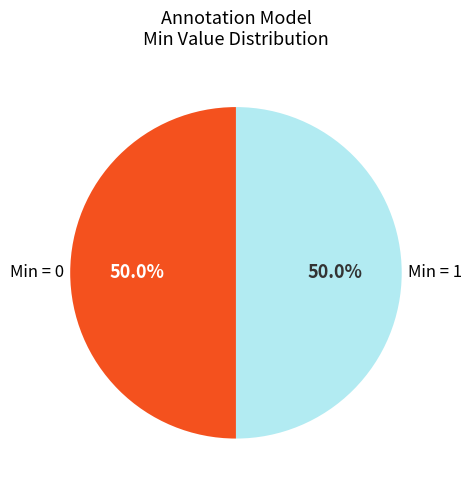

To the nearest percent, what is the difference between the largest and smallest slice percentages?

0%